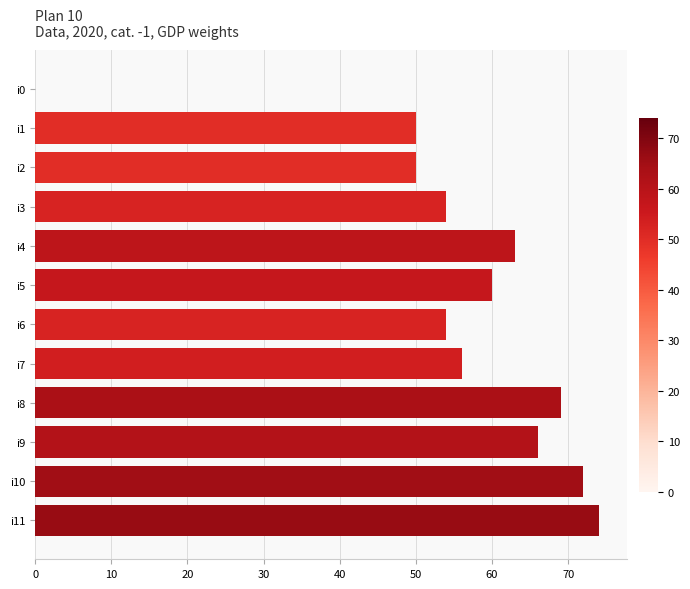

How many distinct data groups are displayed?

1